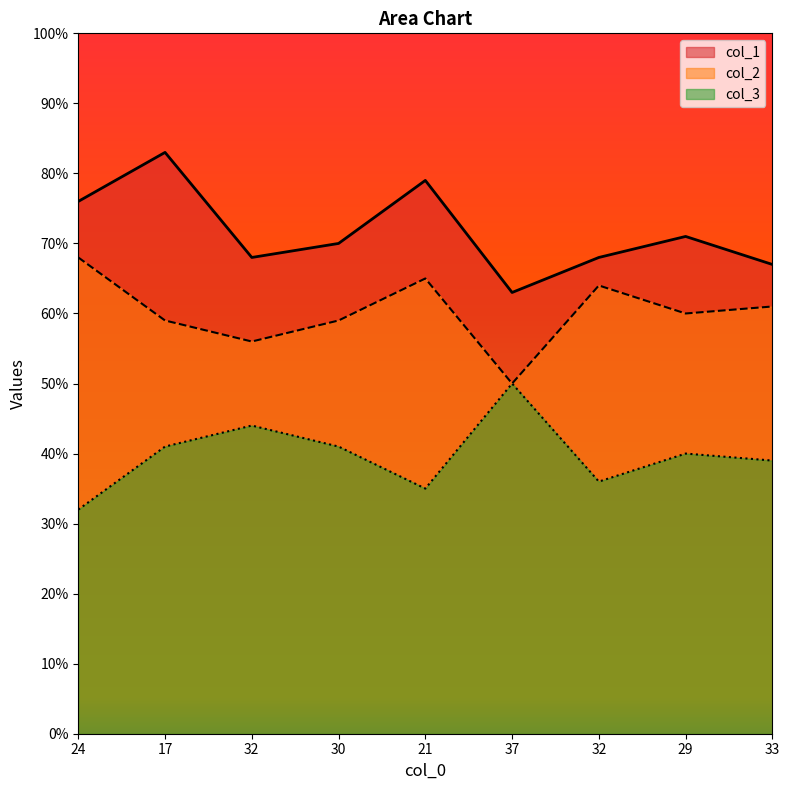

Is it true that col_1 equals 68 at 32?

True